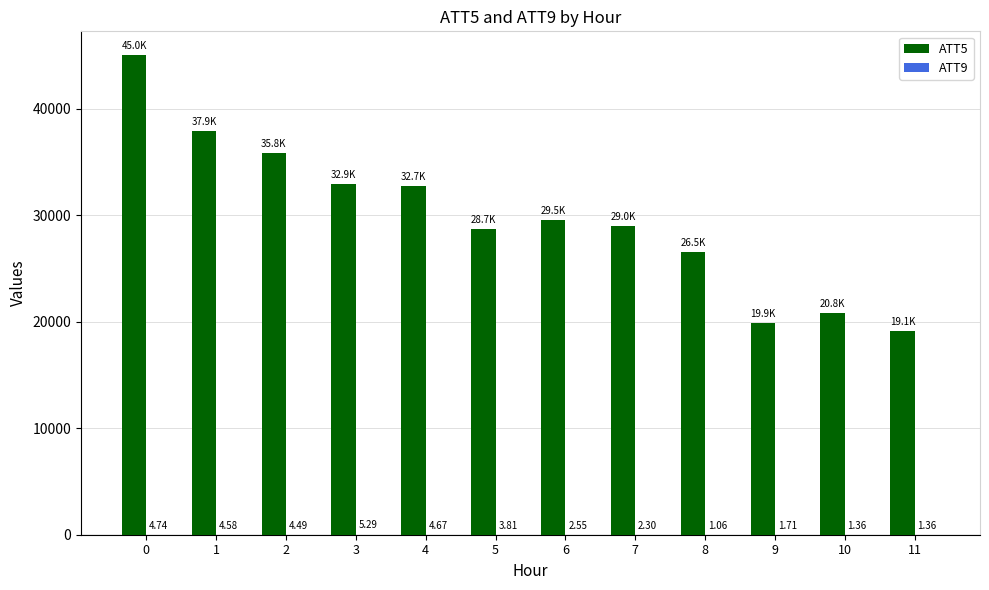

Between 2 and 8, which series saw the biggest shift?

ATT5